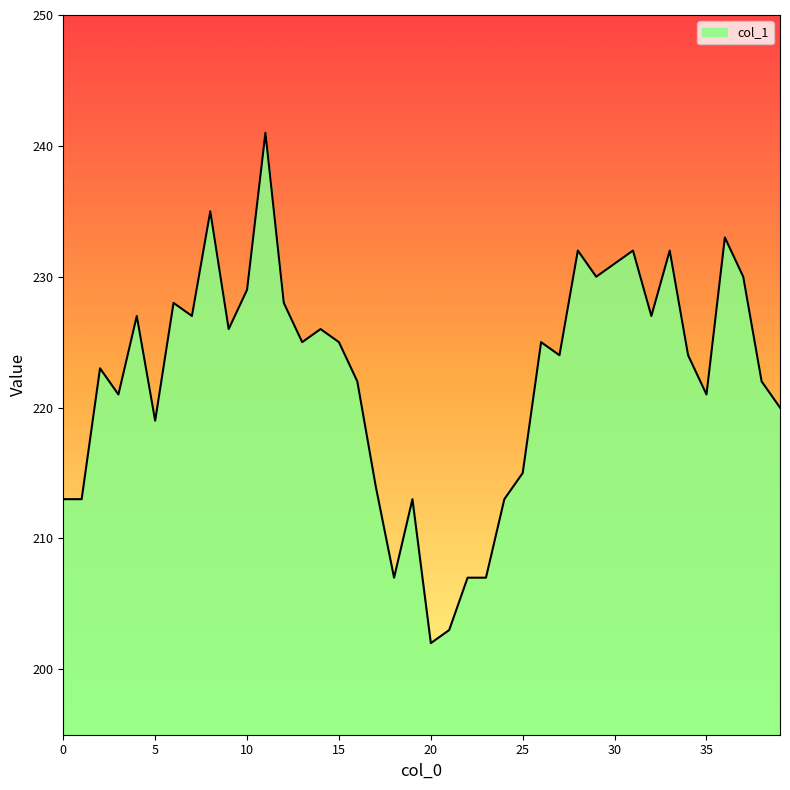

What is the difference between the maximum and minimum values?

39